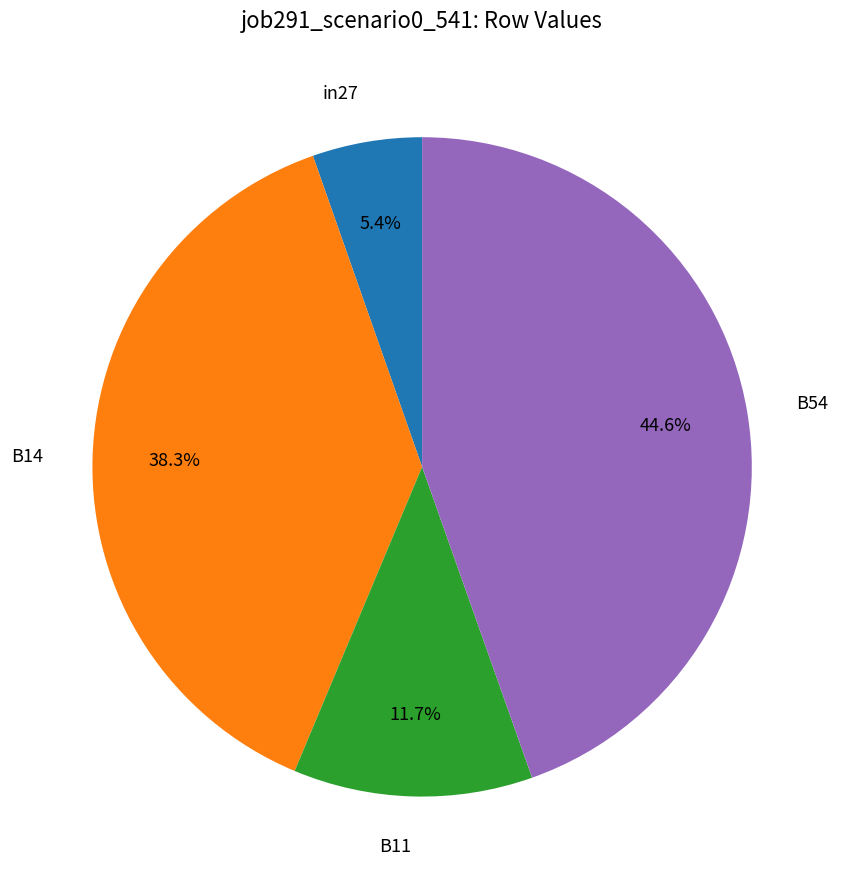

To the nearest percent, what is the average slice percentage?

25%